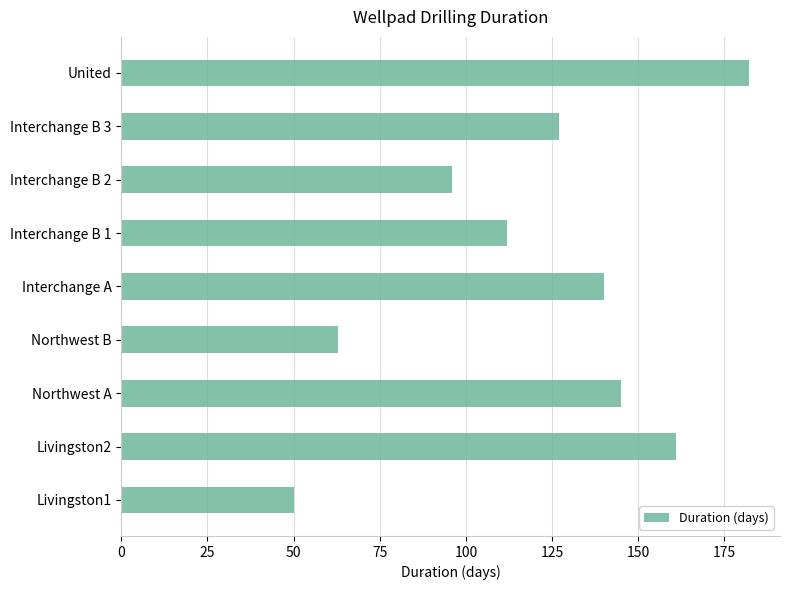

At which label is the value closest to 116?

Interchange B 1